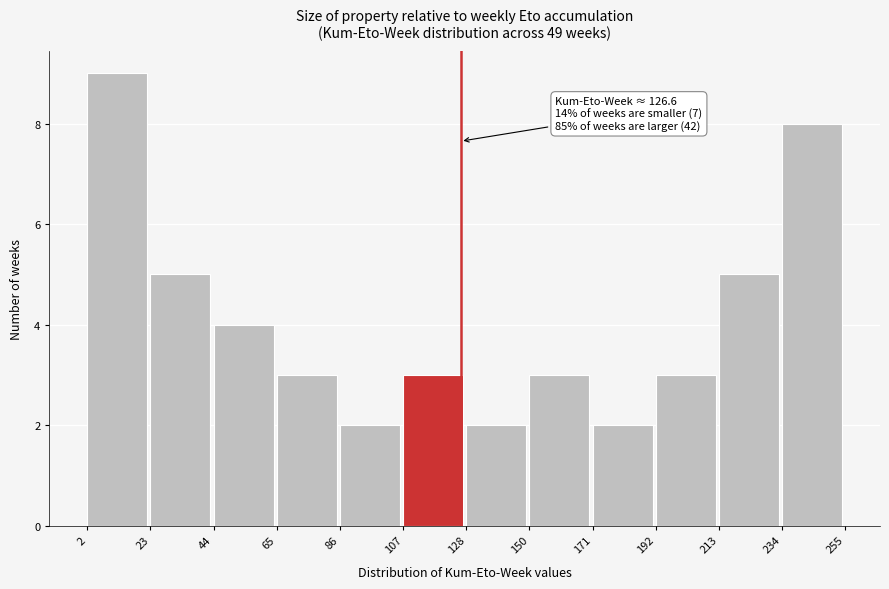

Which range on the x-axis has the tallest bar?

2 to 23